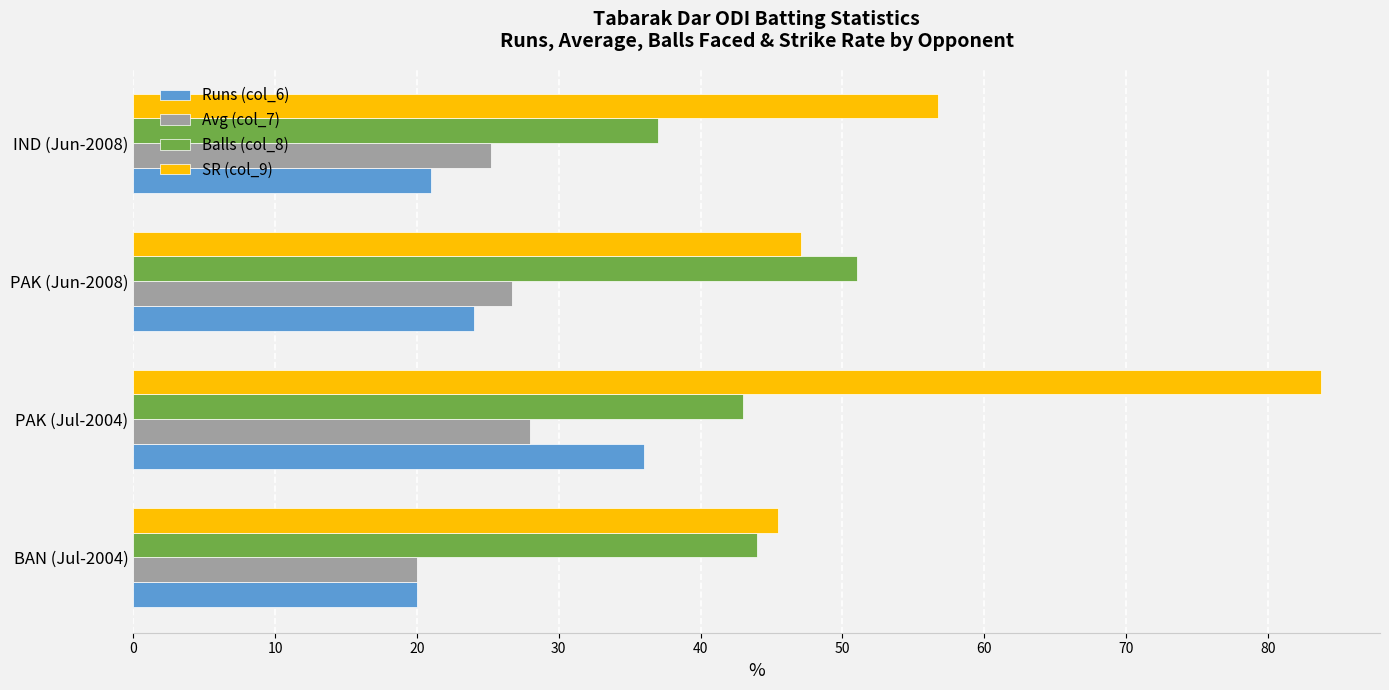

What are all the series names shown in the legend?

Runs (col_6), Avg (col_7), Balls (col_8), SR (col_9)